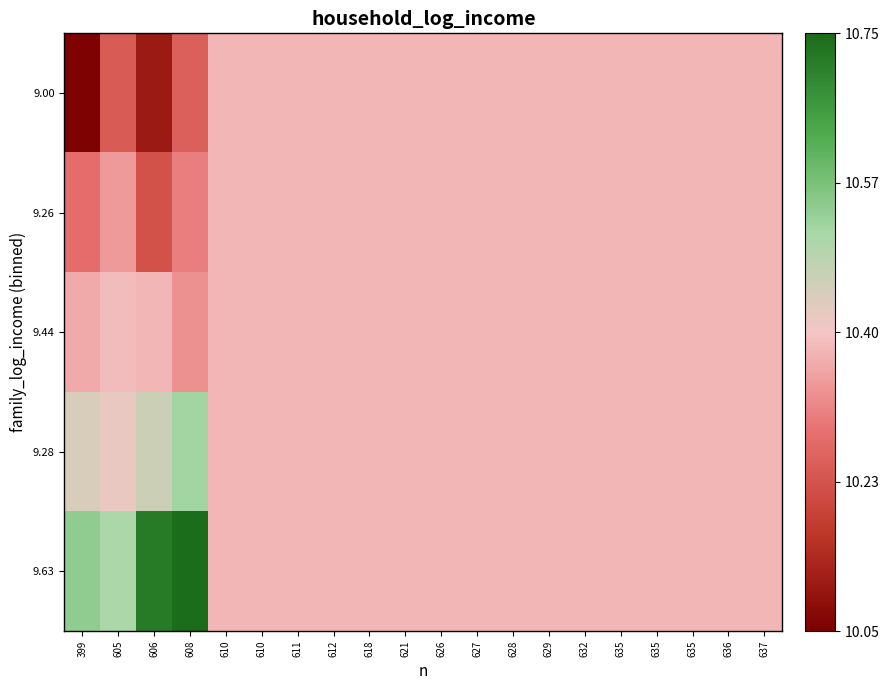

Which label corresponds to the smallest value in the chart?

399